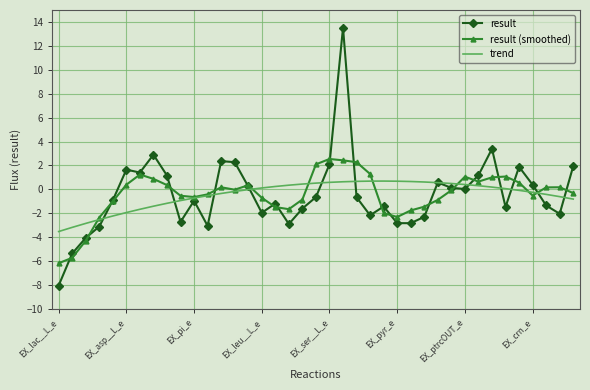

List the series in order of their peak value, lowest first.

trend, result (smoothed), result